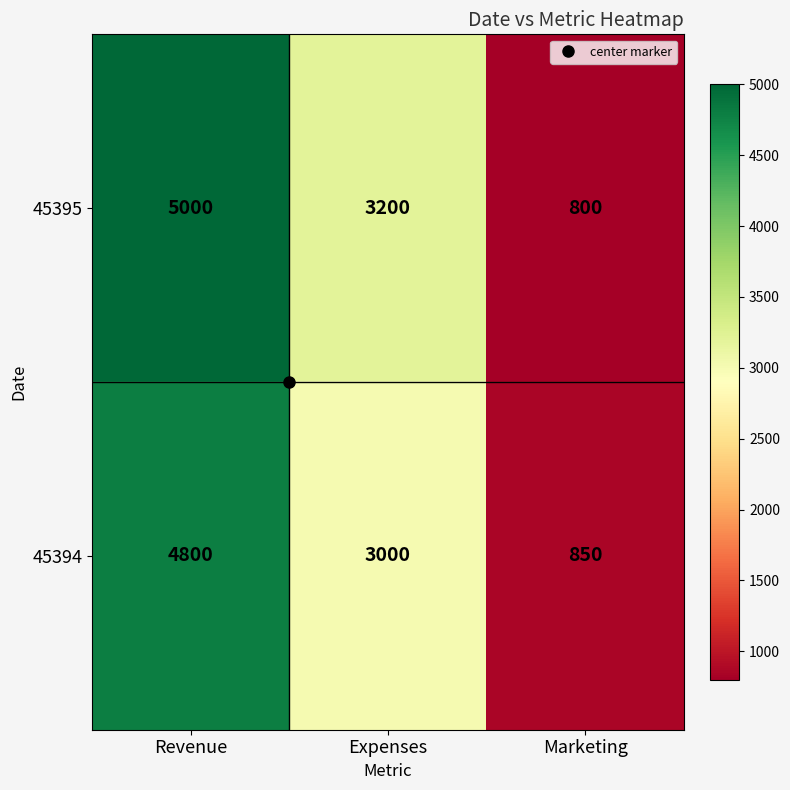

Rank the series by their average value, from lowest to highest.

45394, 45395